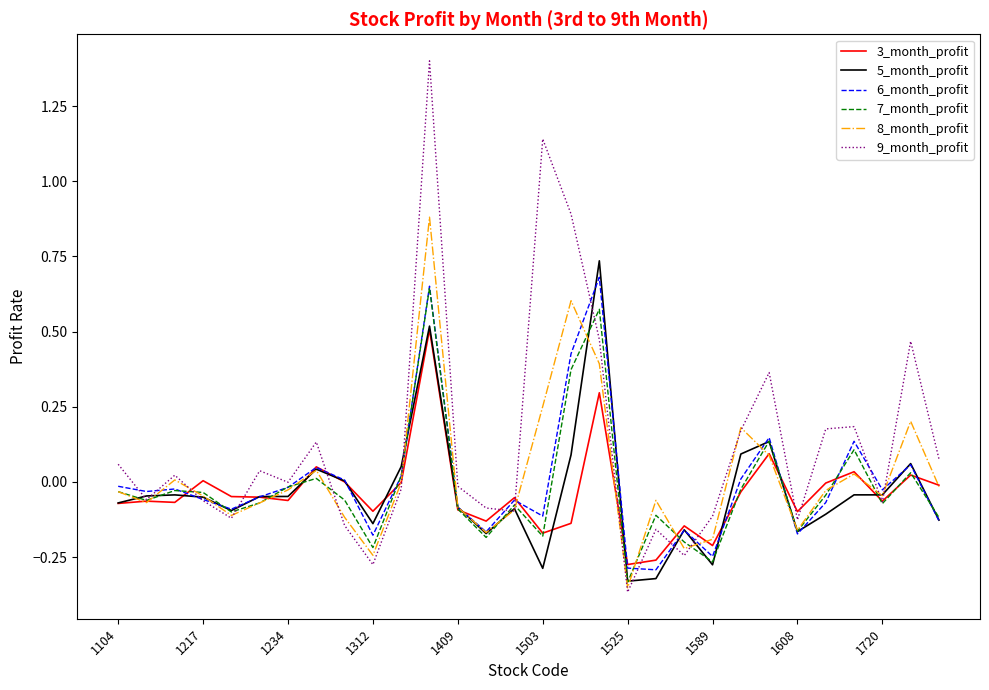

Which series has the largest total across all categories?

9_month_profit